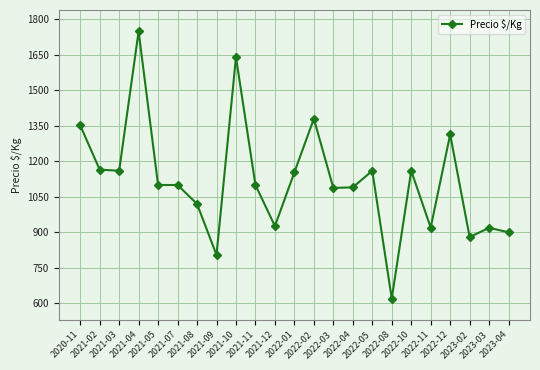

The chart shows a value of 513.2 at 2022-03. True or false?

False